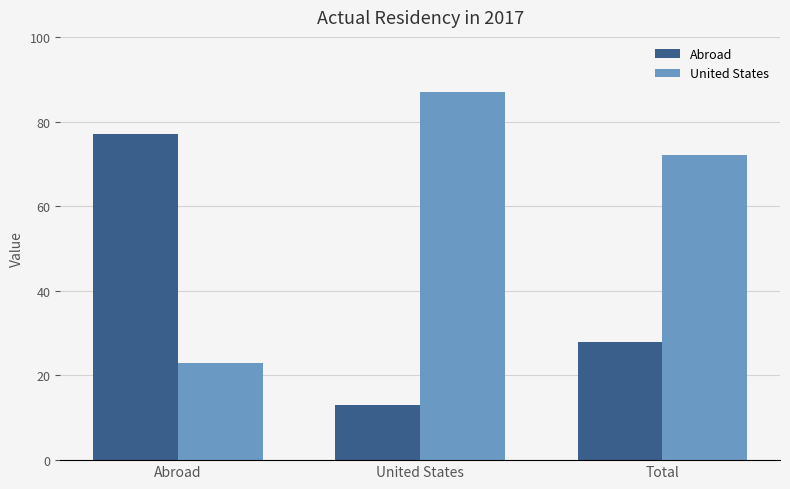

At Abroad, list the series in order from smallest to largest.

United States, Abroad